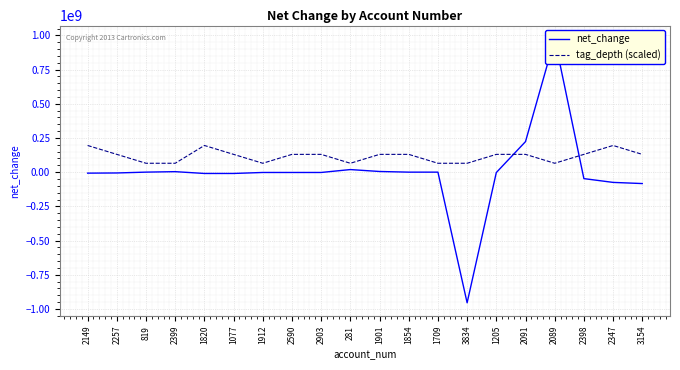

How many values in net_change are below zero?

12